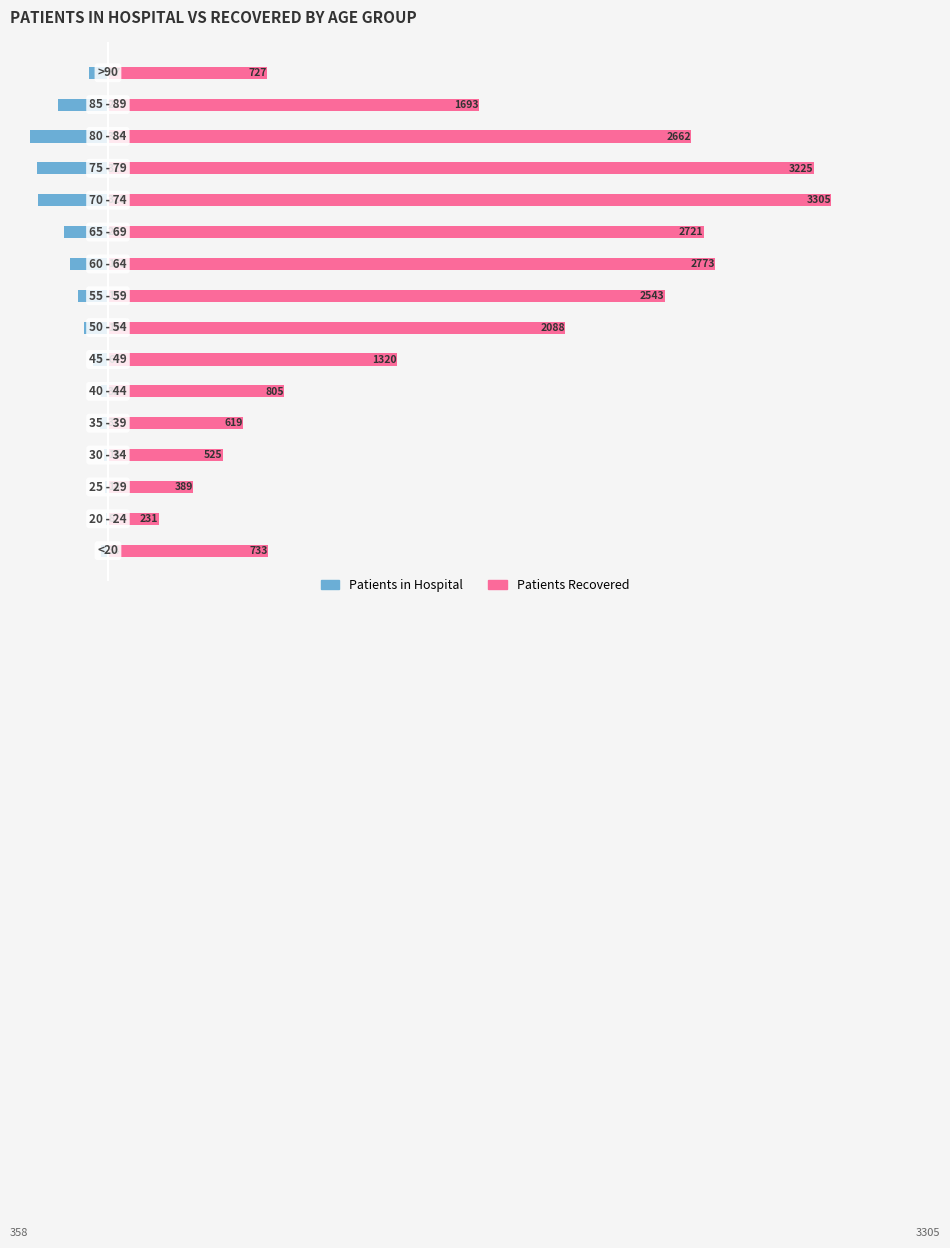

How many bars are there in each group?

2